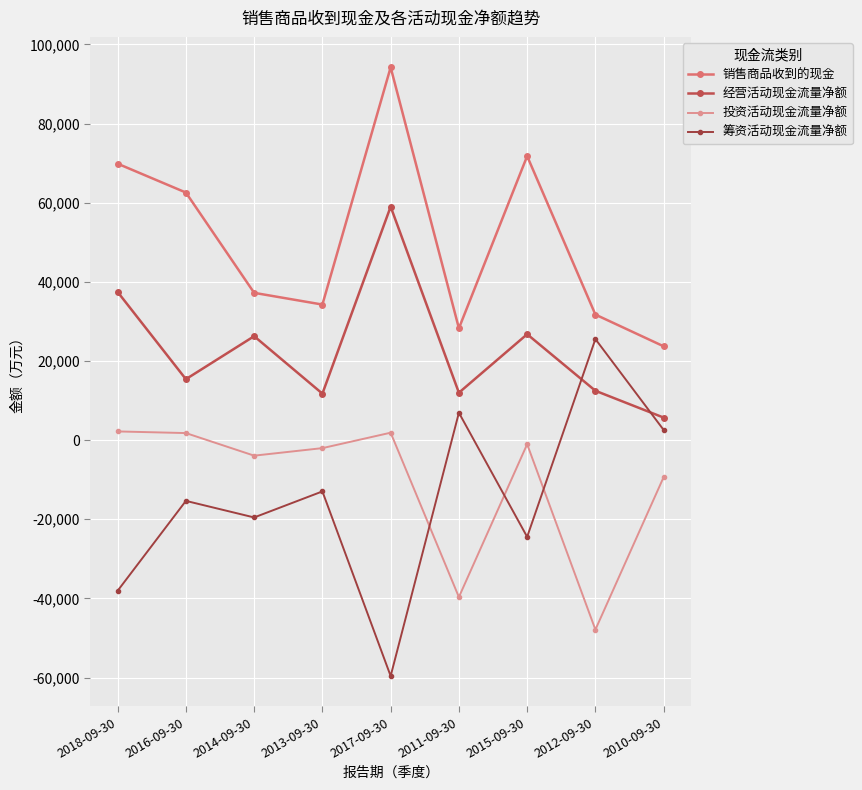

How many lines are shown in the chart?

4